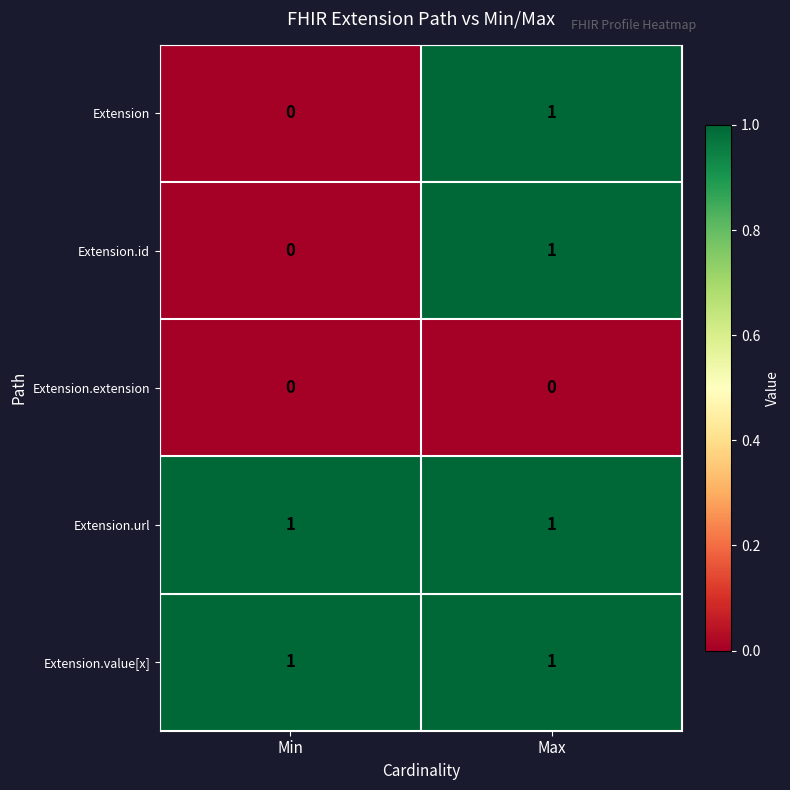

What is the total value across all series at Max?

4